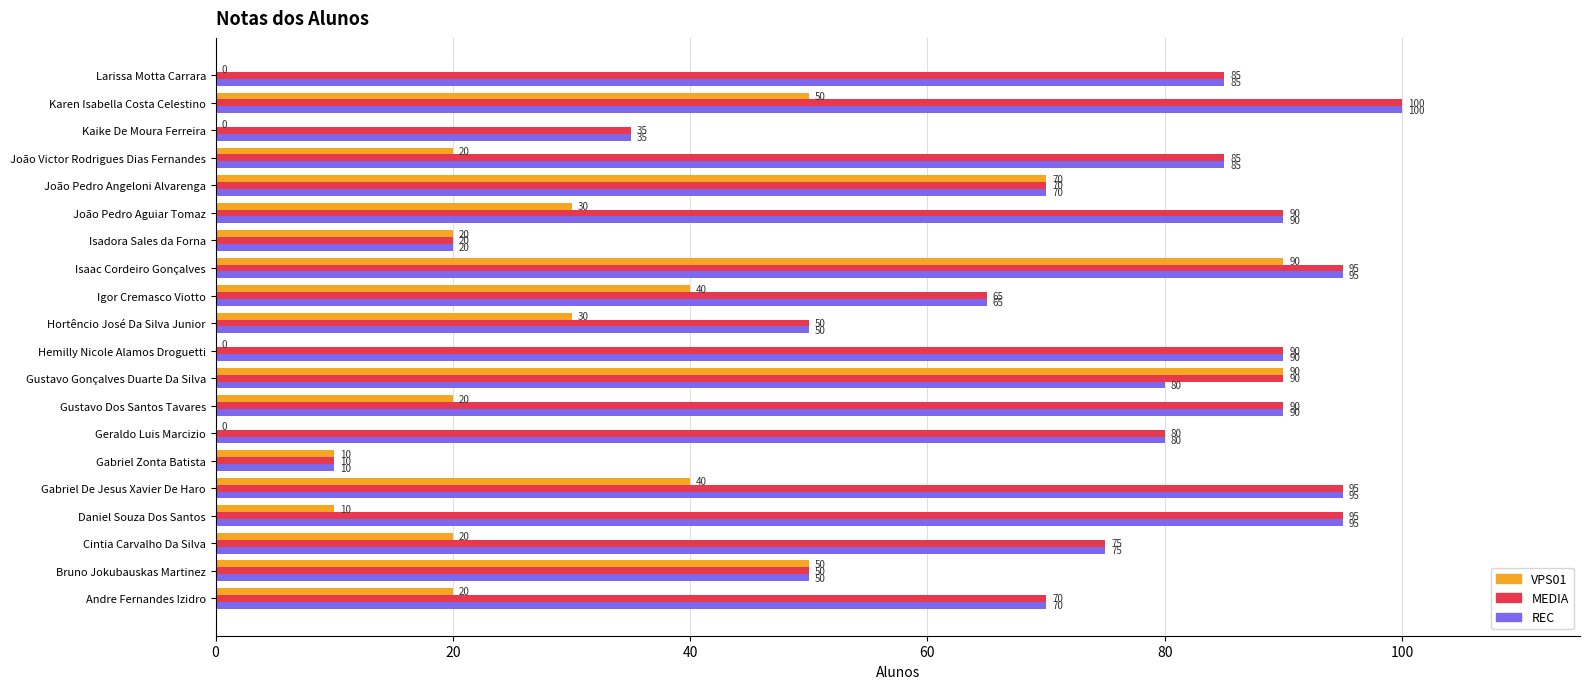

Which category has the highest value in the REC series?

Karen Isabella Costa Celestino